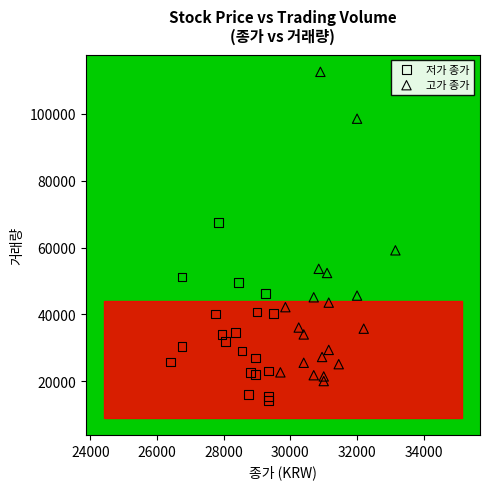

Which series reaches the minimum Y coordinate?

저가 종가